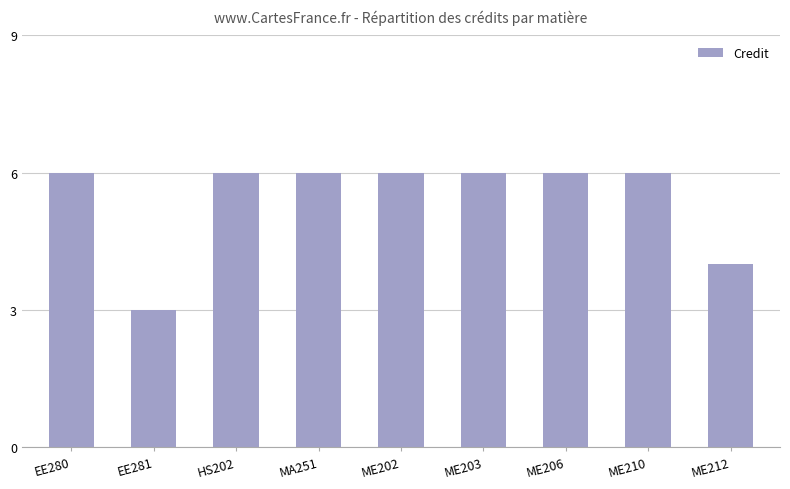

What is the minimum value shown in the chart?

3